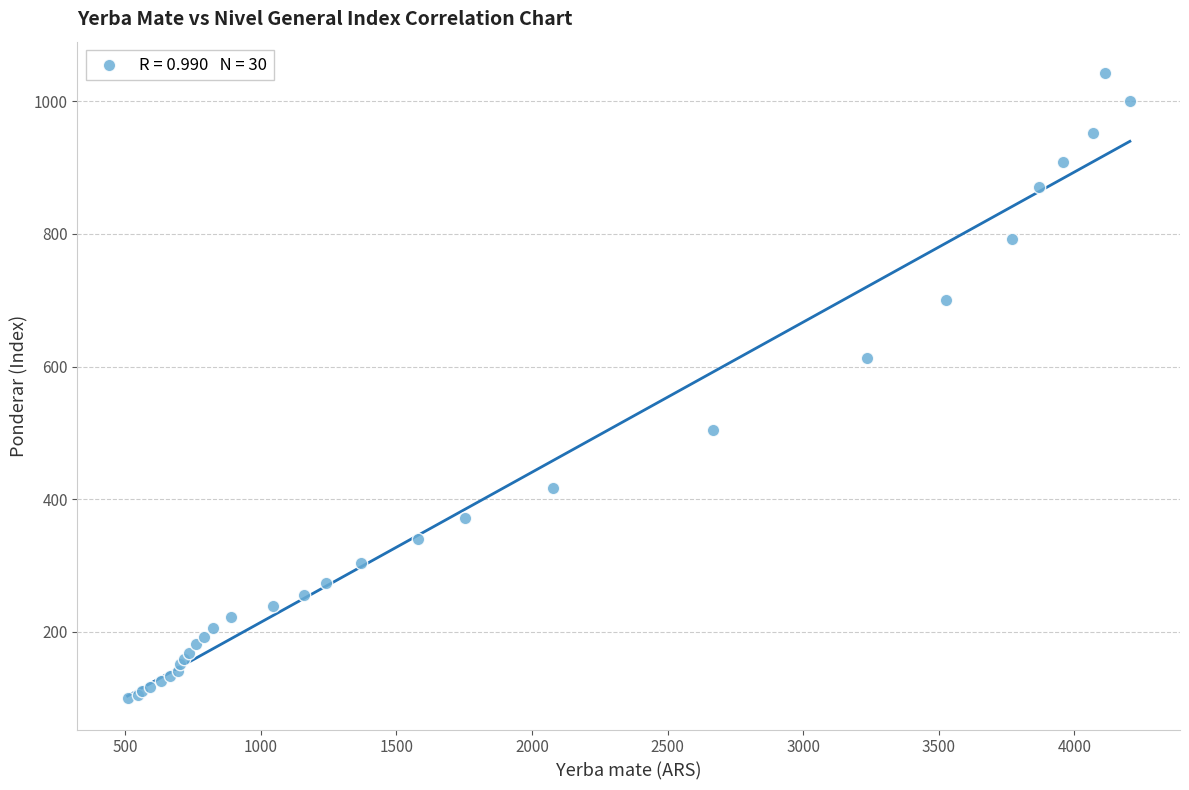

What Y value in the scatter plot is closest to 571?

613.5